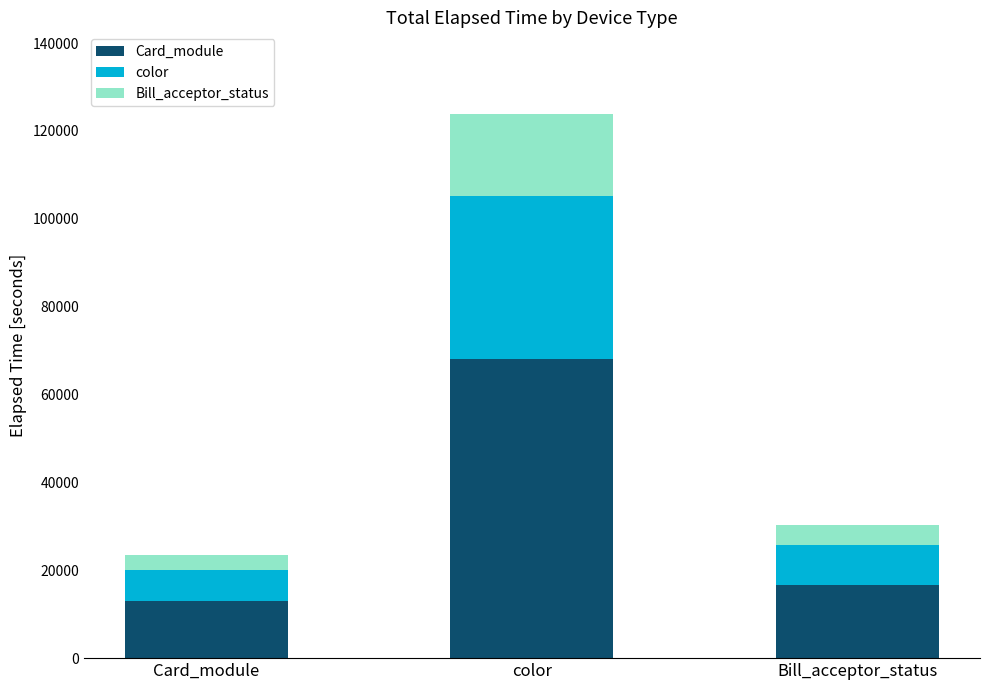

Reading left to right, list the values for the Card_module series.

Card_module=12927.8	color=68121.9	Bill_acceptor_status=16688.1